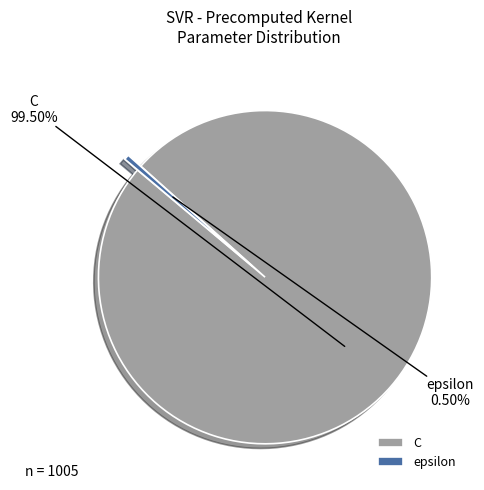

Which slice is the largest?

C